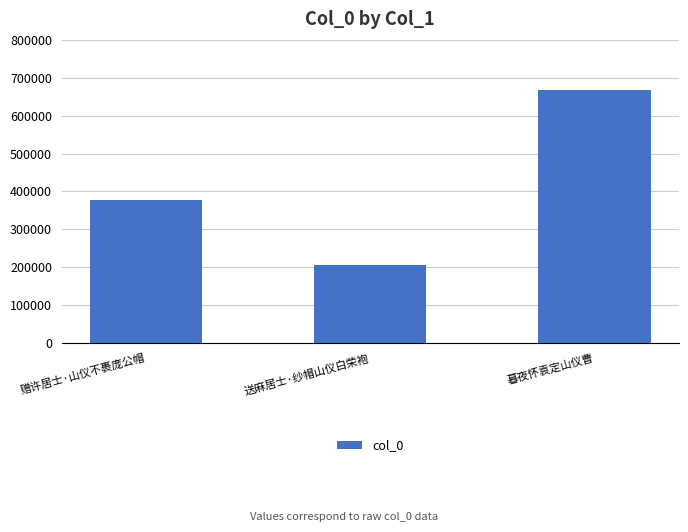

Are the bars grouped side by side (vs. stacked)?

No